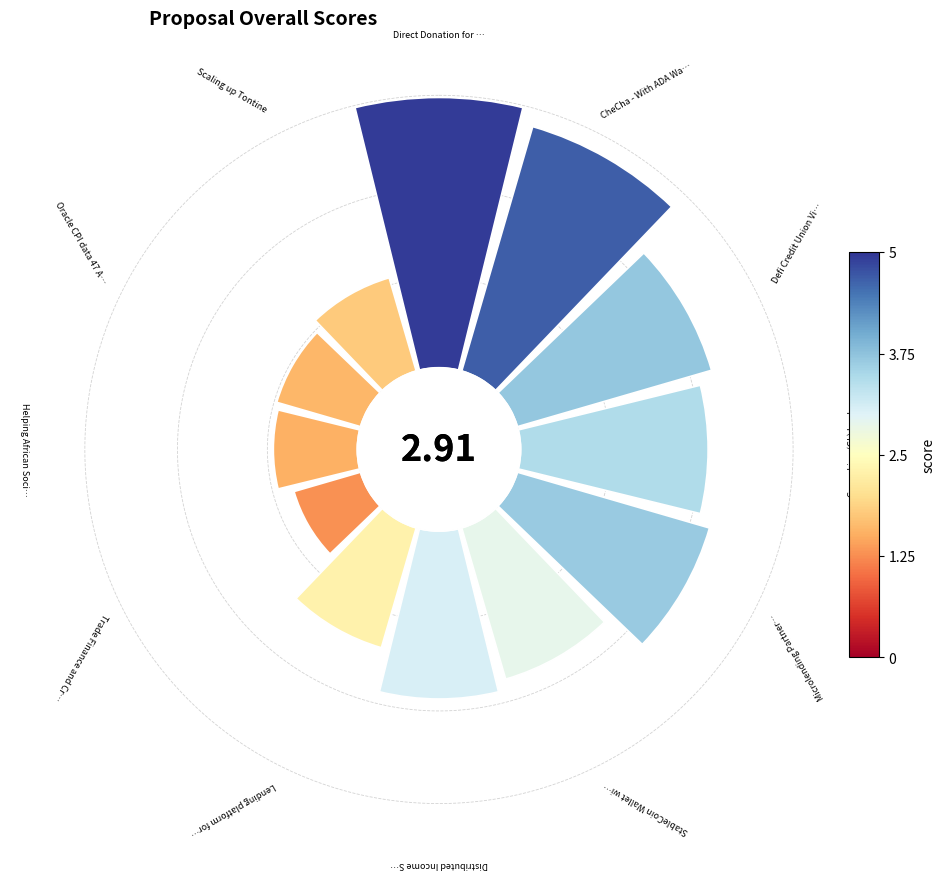

Is 10 the majority of the pie?

No